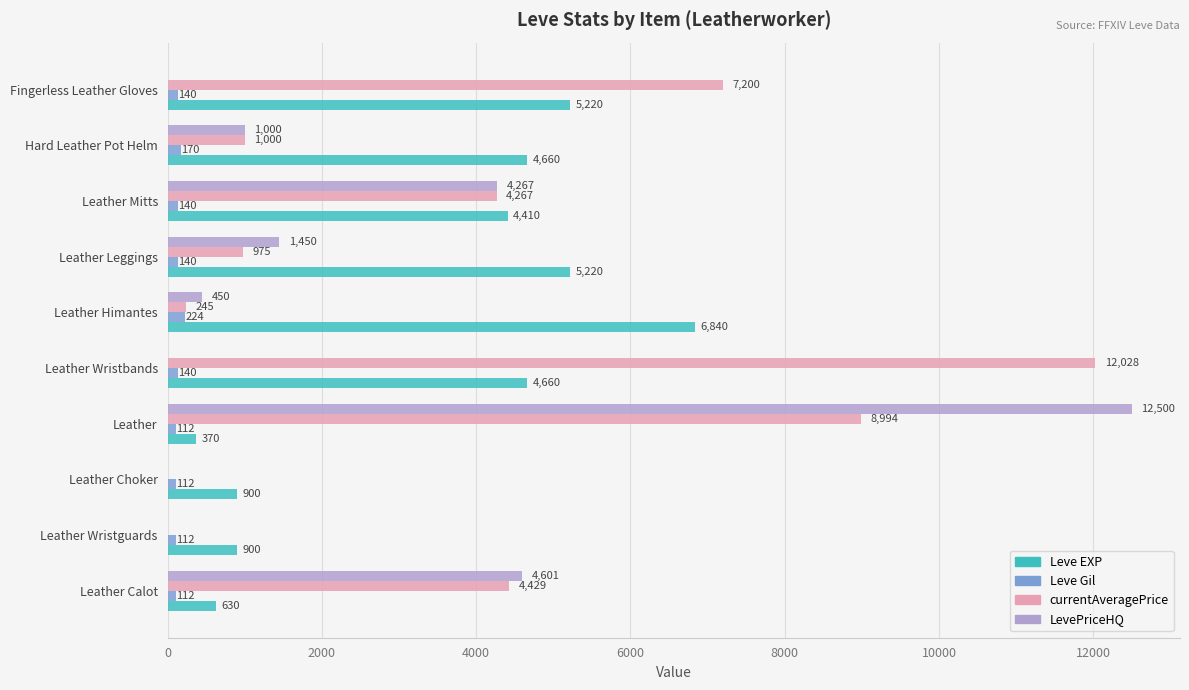

At which label is Leve Gil closest to 168?

Hard Leather Pot Helm